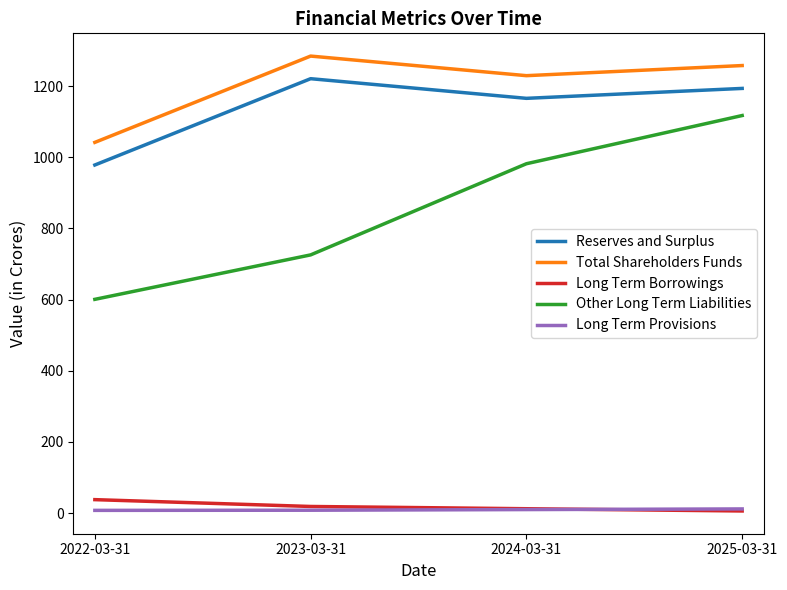

What is the sum of the Reserves and Surplus values at 2024-03-31 and 2023-03-31?

2386.0